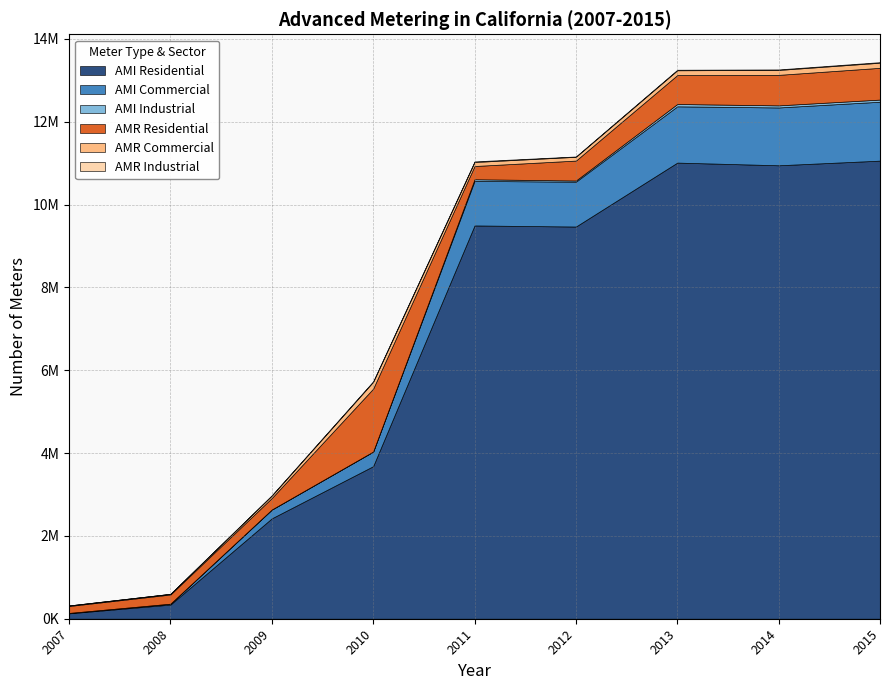

What is the difference between the AMR Industrial values at 2012 and 2013?

4371